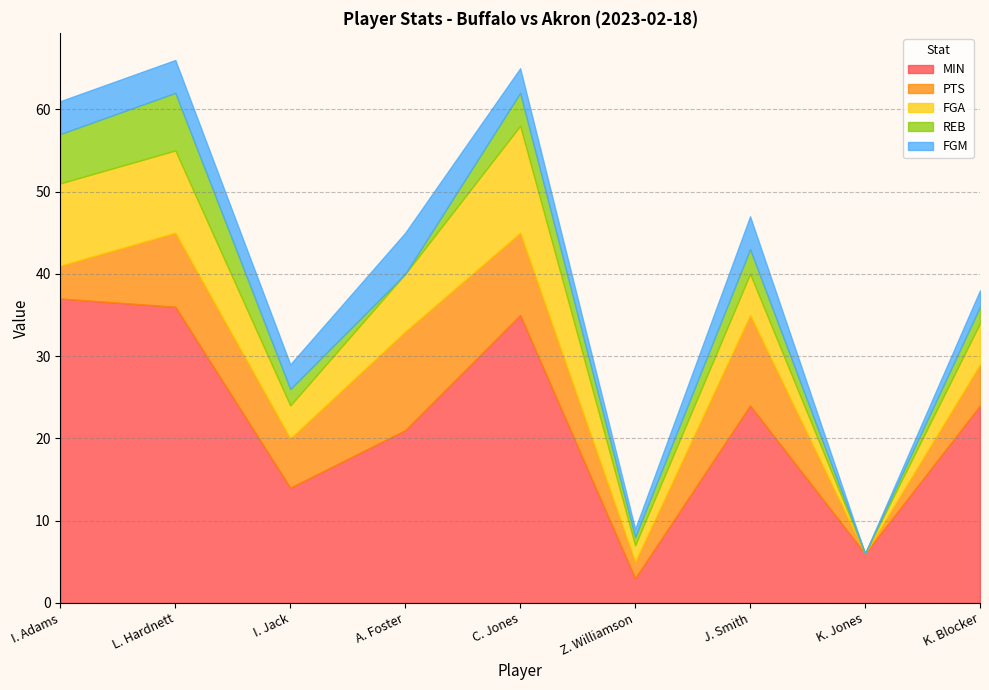

What is the maximum value for FGM?

5